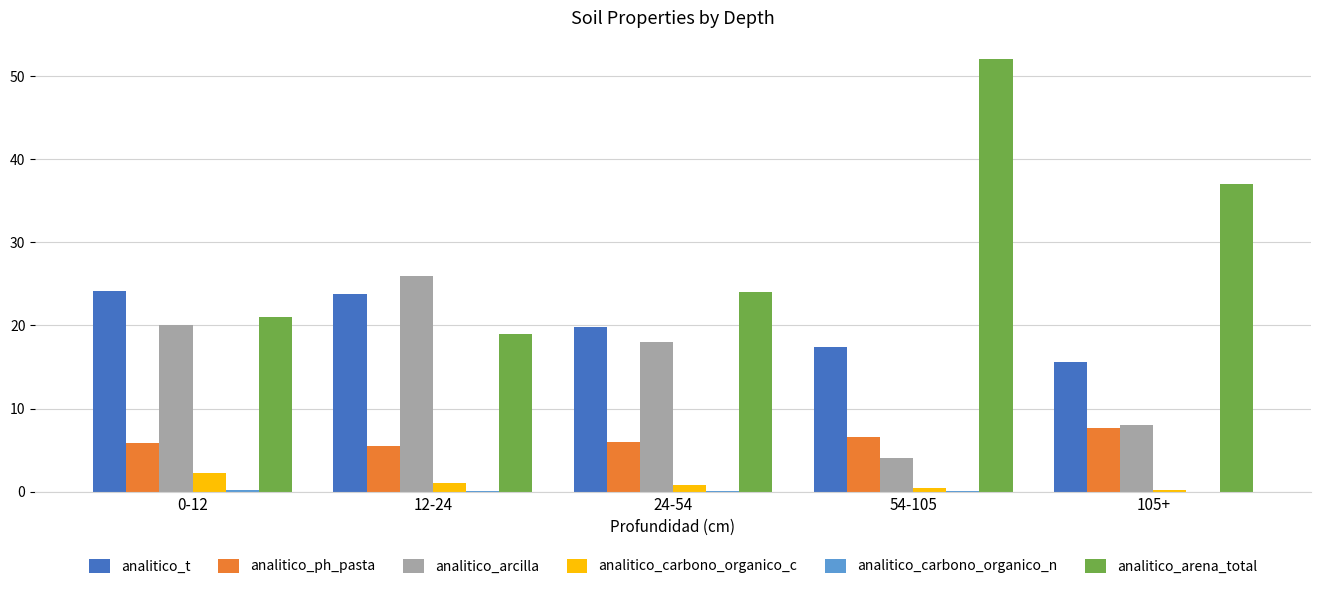

How many distinct data groups are displayed?

6